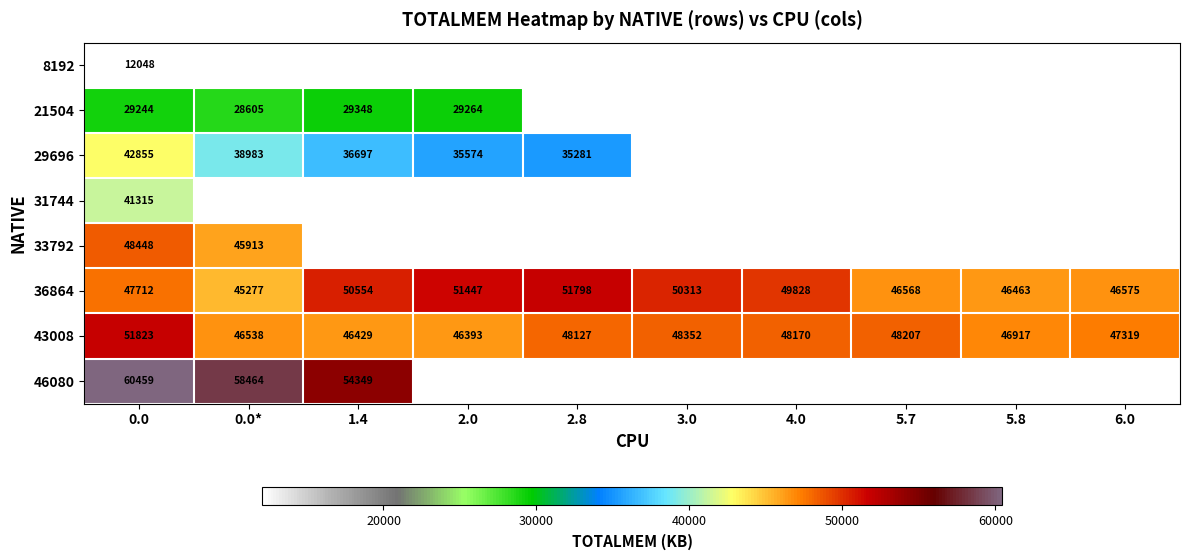

How many data points does each series have?

10